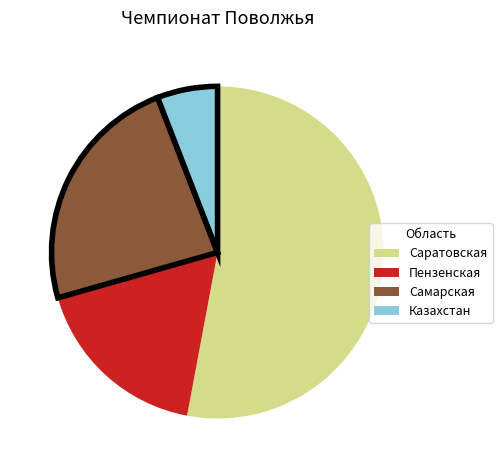

The Самарская slice represents 10% of the pie. True or false?

False